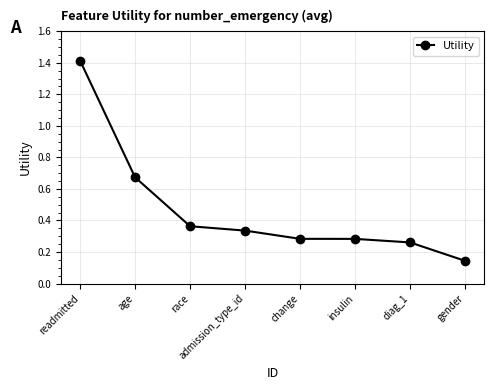

What is the difference between the maximum and minimum values?

1.3